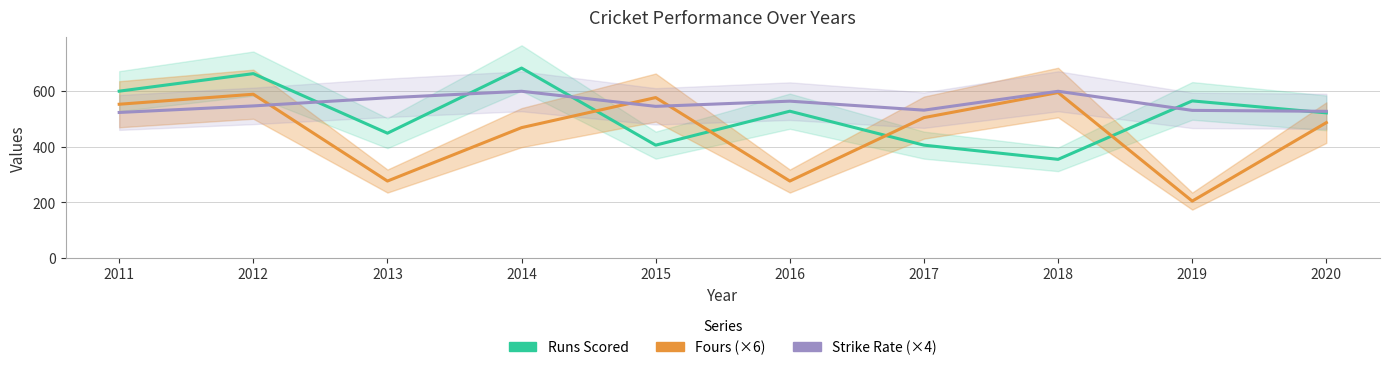

What are all the series names shown in the legend?

Runs Scored, Fours (×6), Strike Rate (×4)